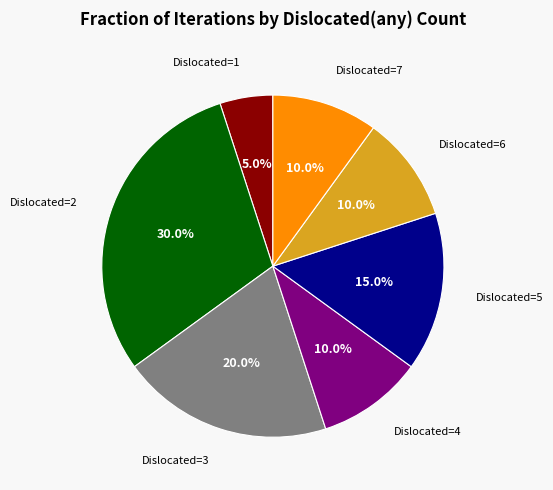

Between Dislocated=7 and Dislocated=5, which is larger?

Dislocated=5